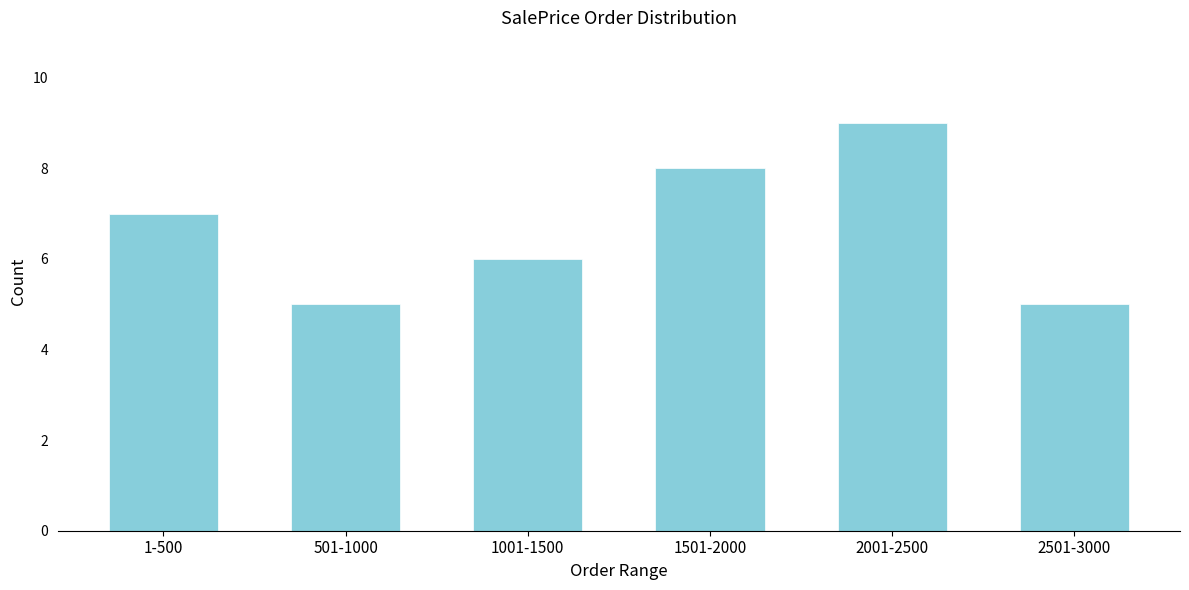

Reading left to right, transcribe all the data shown in this chart.

1-500=7	501-1000=5	1001-1500=6	1501-2000=8	2001-2500=9	2501-3000=5